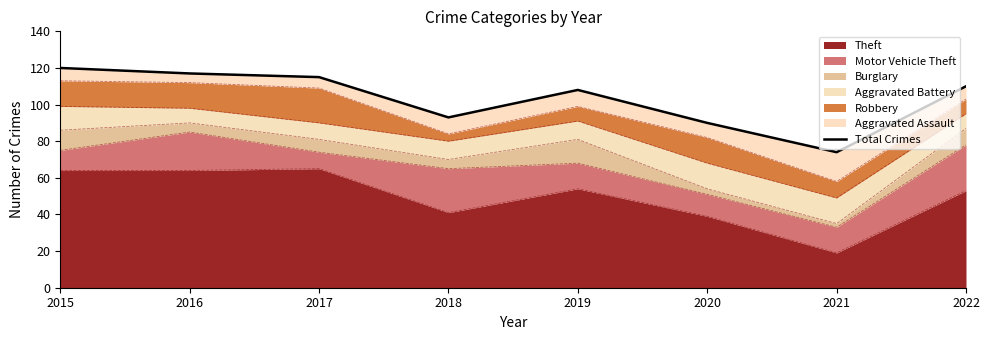

What is the greatest value displayed?

120